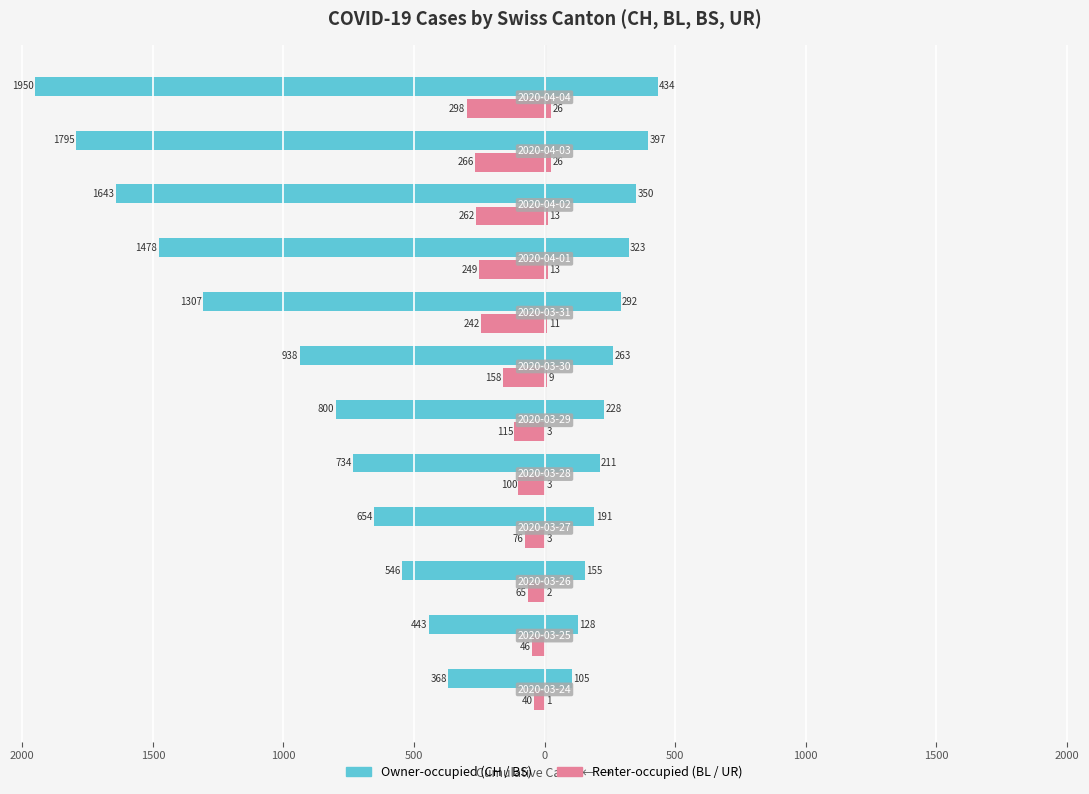

Is it true that UR (Renter-occupied) equals 8 at 2500?

False